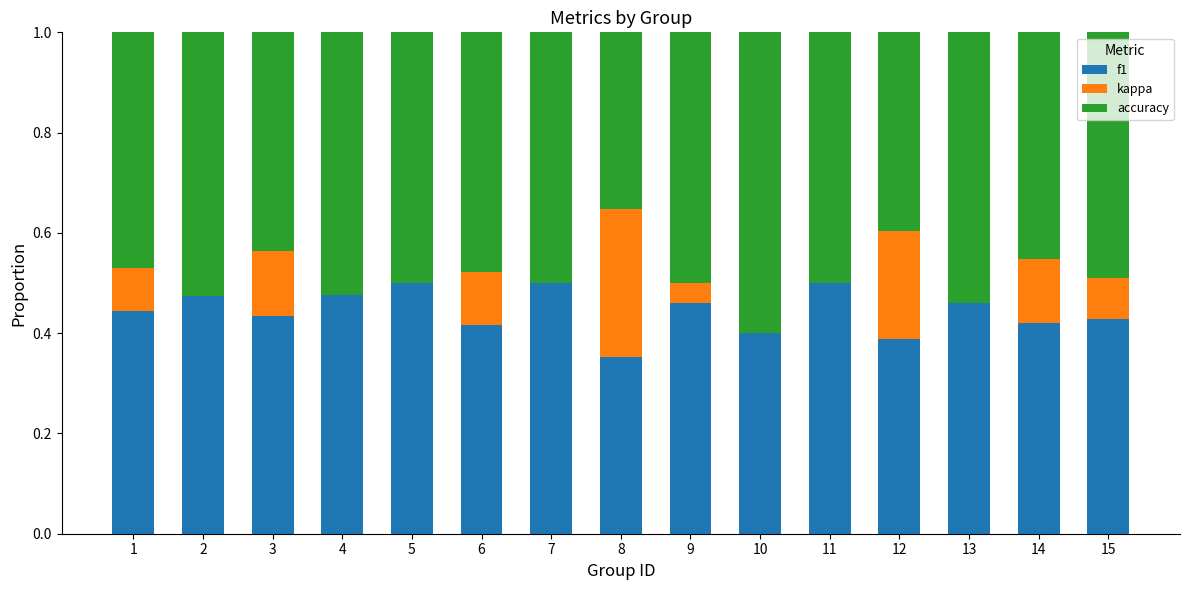

How many series are shown in this chart?

3